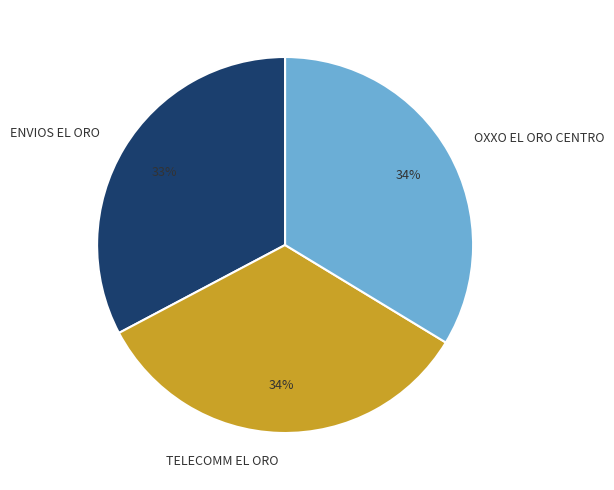

To the nearest percent, what is the average slice percentage?

33%